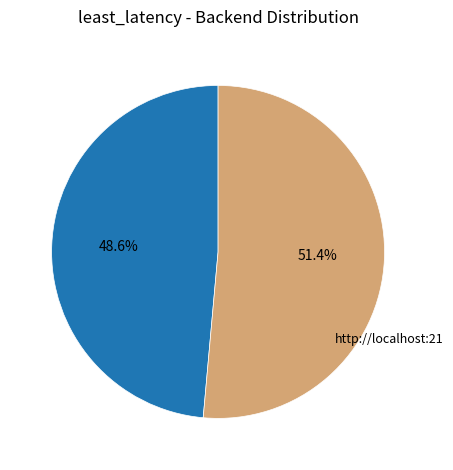

Is there a majority slice in this chart?

Yes